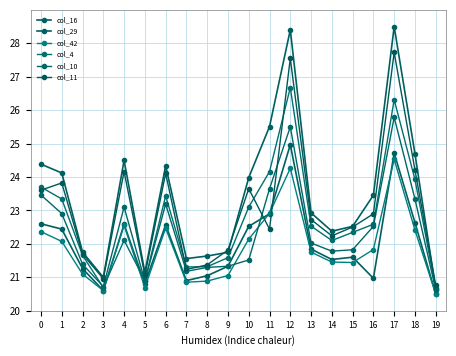

At which category does col_4 reach its first local valley?

3